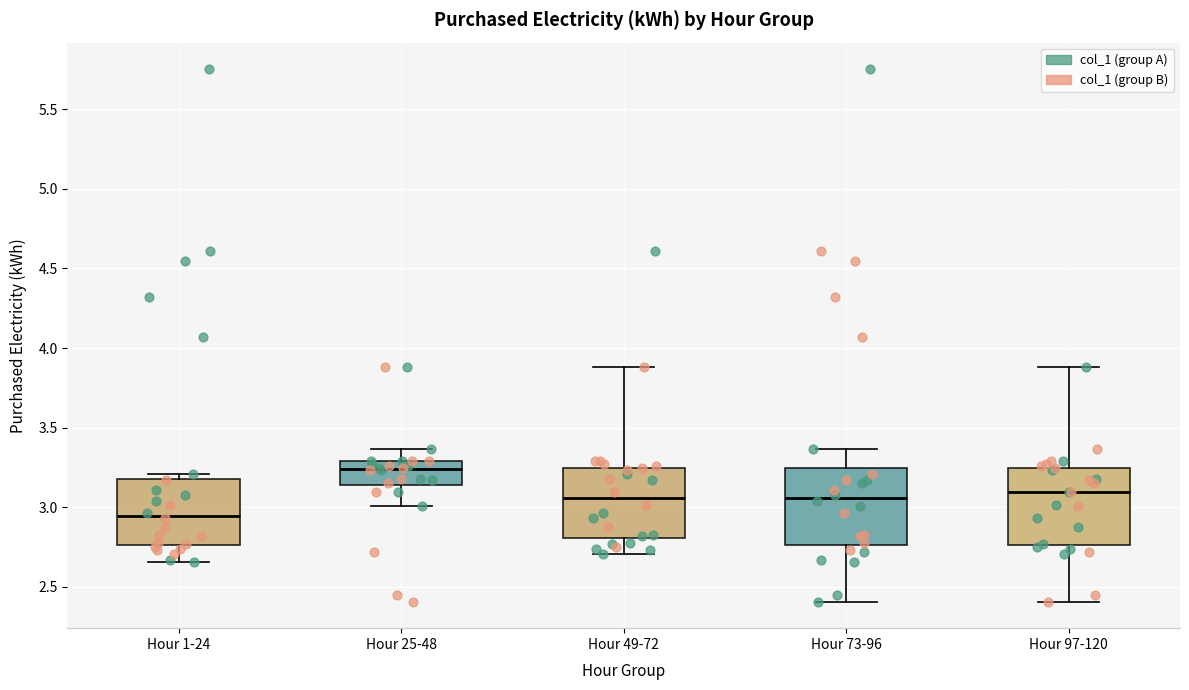

Where does the upper whisker of the box for Hour 25-48 end on the y-axis? The values are not printed on the chart, so give them approximately, as read against the axis.

3.35